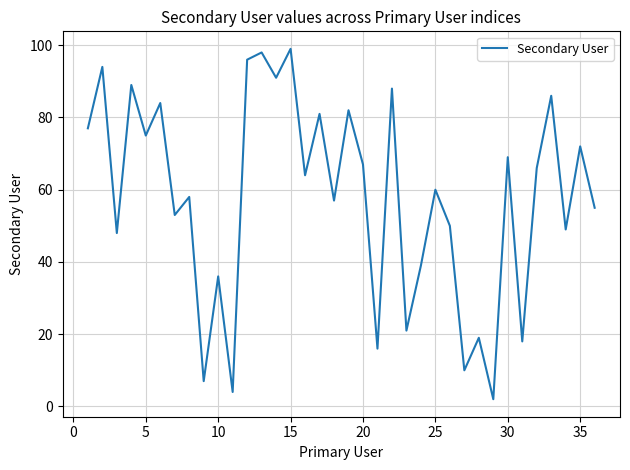

What is the difference between the maximum and minimum values?

97